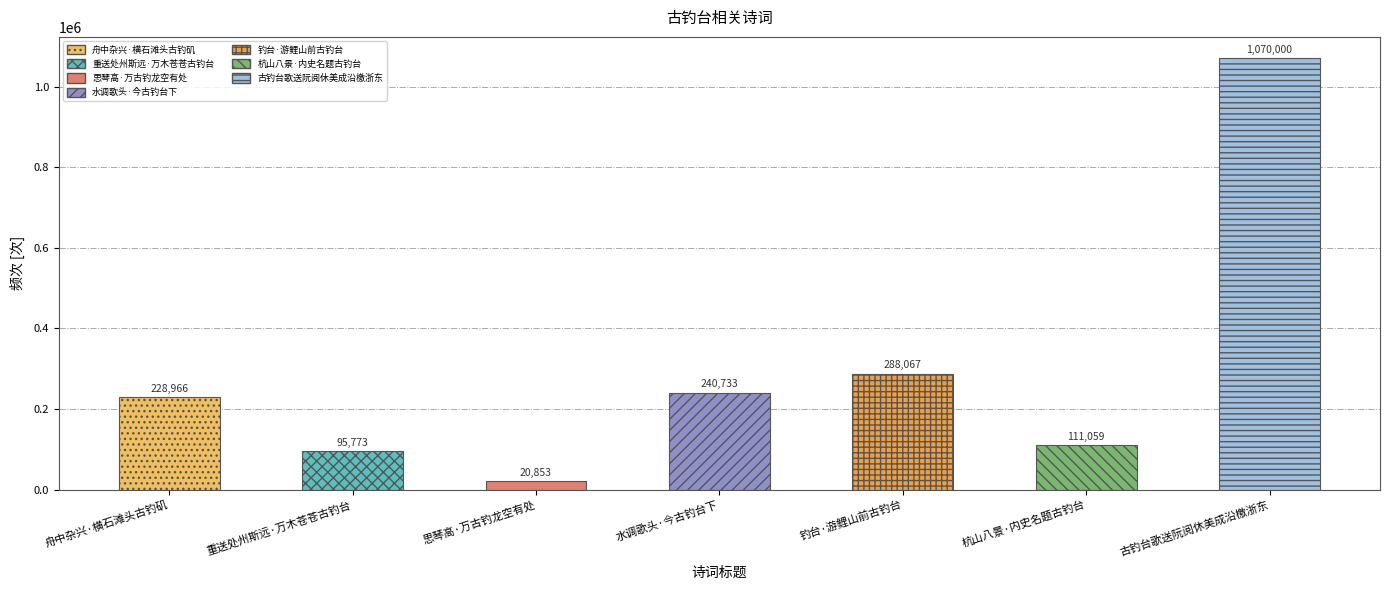

Between 水调歌头·今古钓台下 and 钓台·游鲤山前古钓台, which is larger?

钓台·游鲤山前古钓台